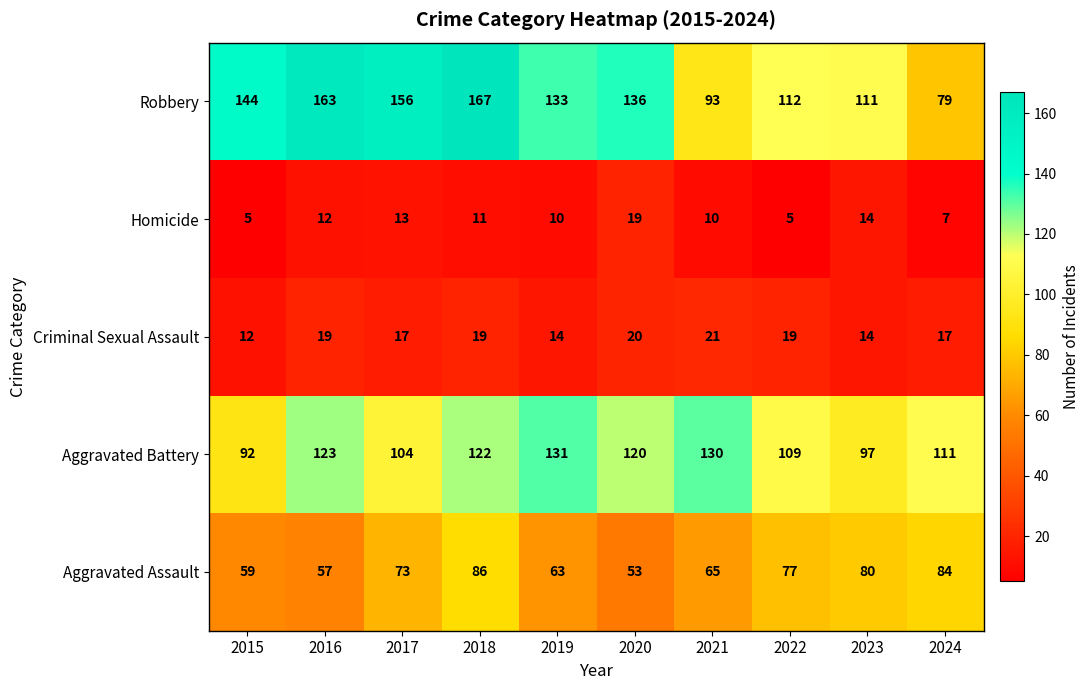

What is the difference between the maximum and minimum values in the Aggravated Battery series?

39